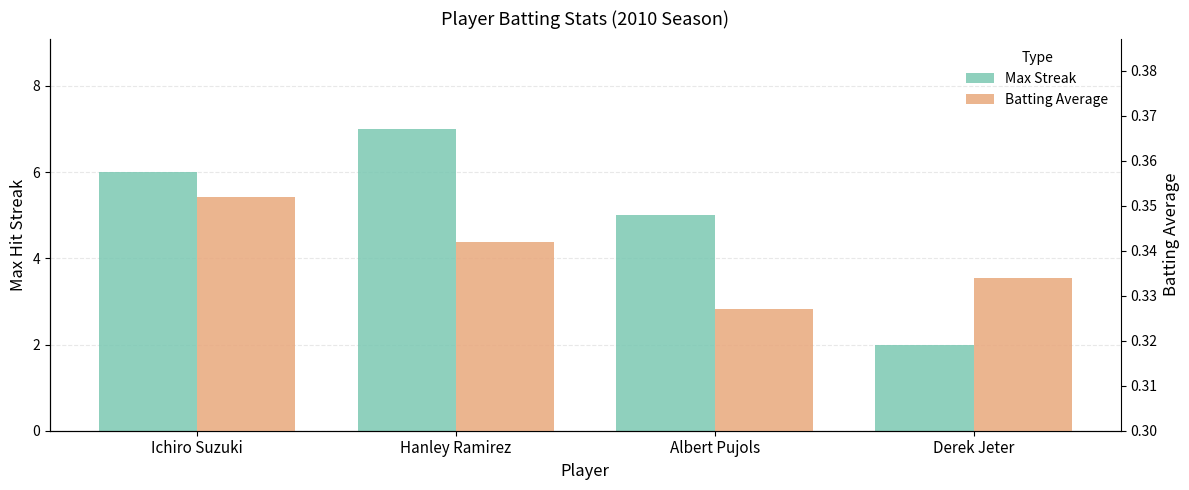

At which label is Max Streak closest to 4?

Albert Pujols